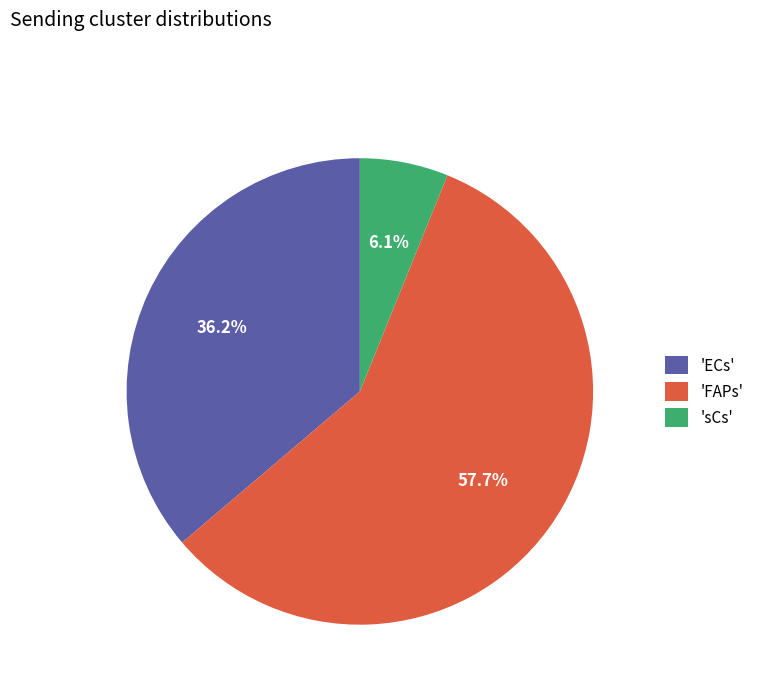

Approximately how many times larger is the value at 'ECs' compared to 'FAPs'?

0.6